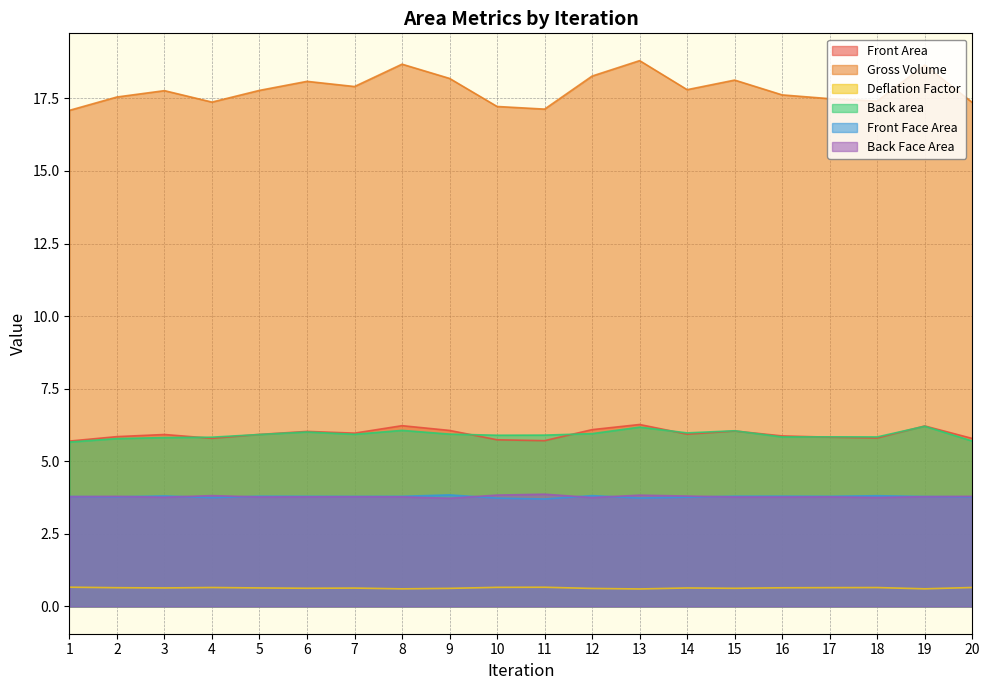

What is the minimum value shown in the chart?

0.6